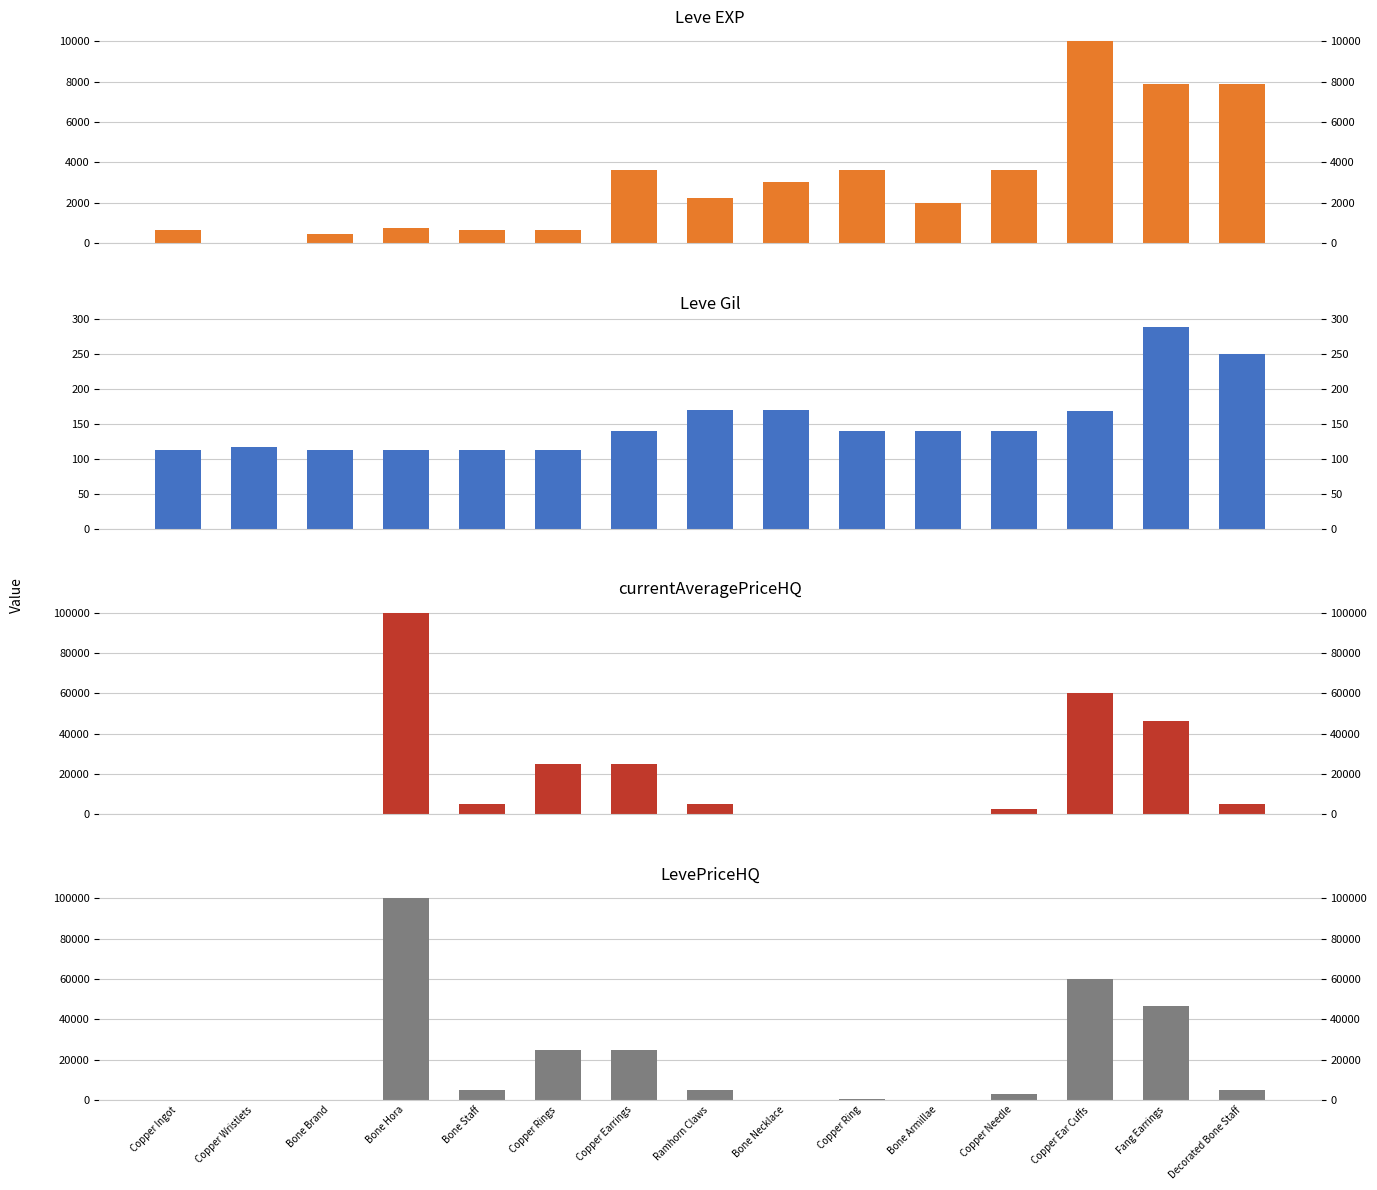

How many values in the LevePriceHQ series exceed 5000?

5